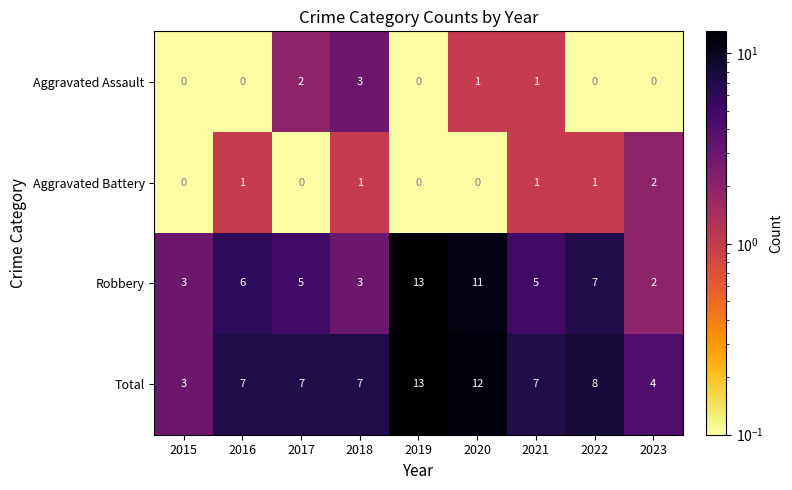

What is the total value across all series at 2023?

8